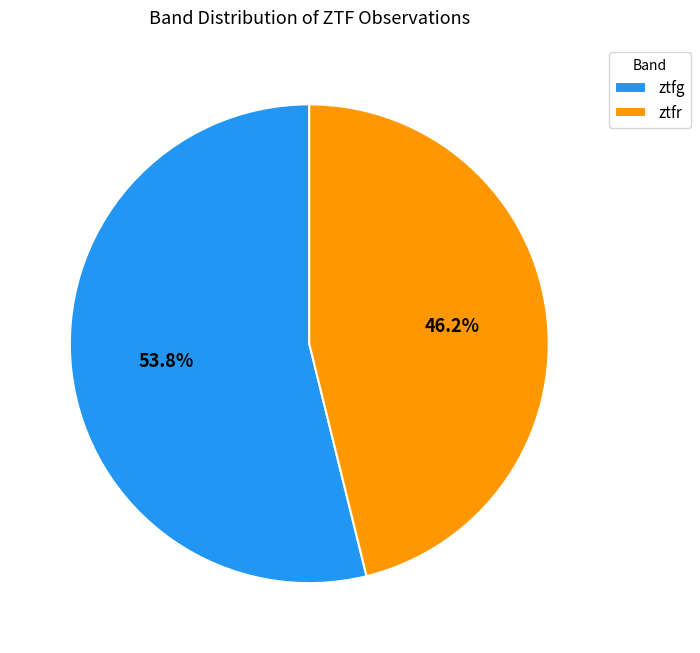

True or false: ztfr accounts for 32% of the total.

False